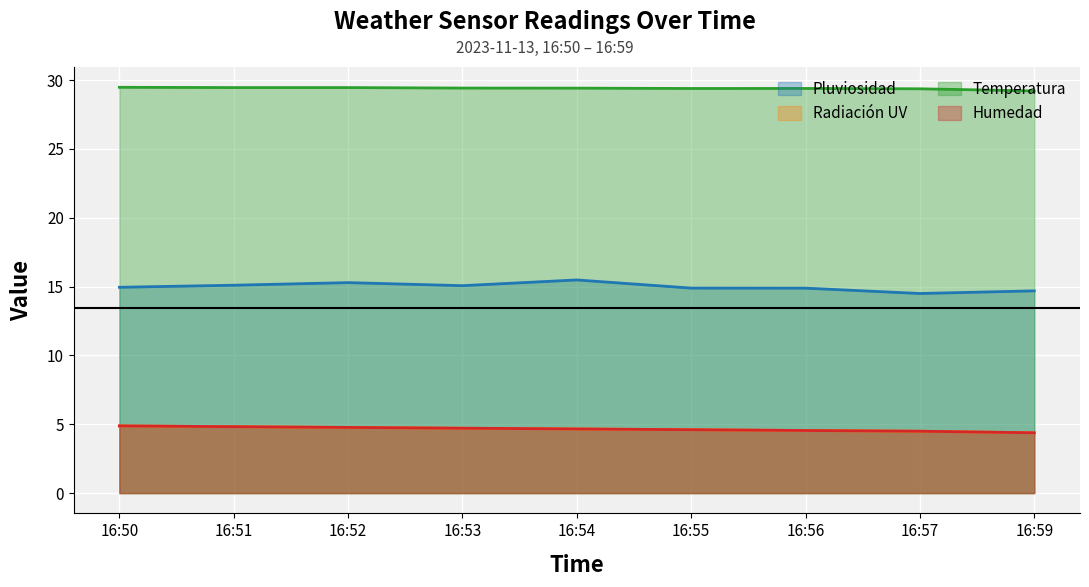

Which has a higher value, 16:56 or 16:55?

16:55